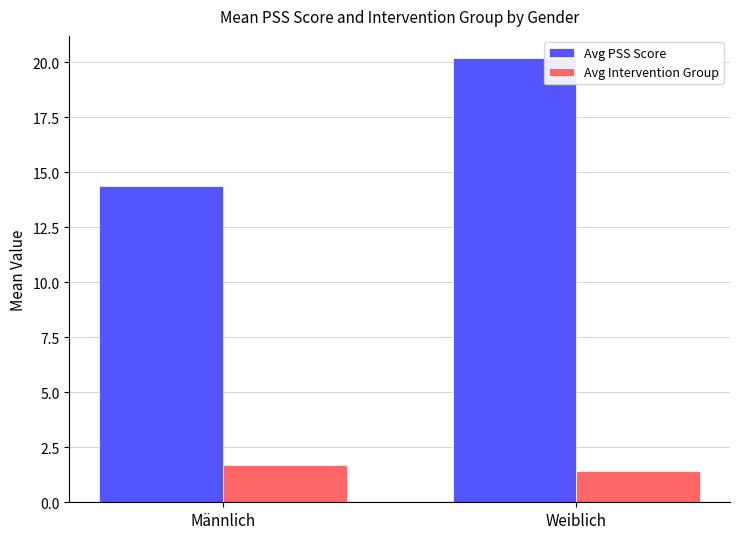

Reading left to right, transcribe all the data shown in this chart.

Avg PSS Score: 14.4	20.2
Avg Intervention Group: 1.7	1.4